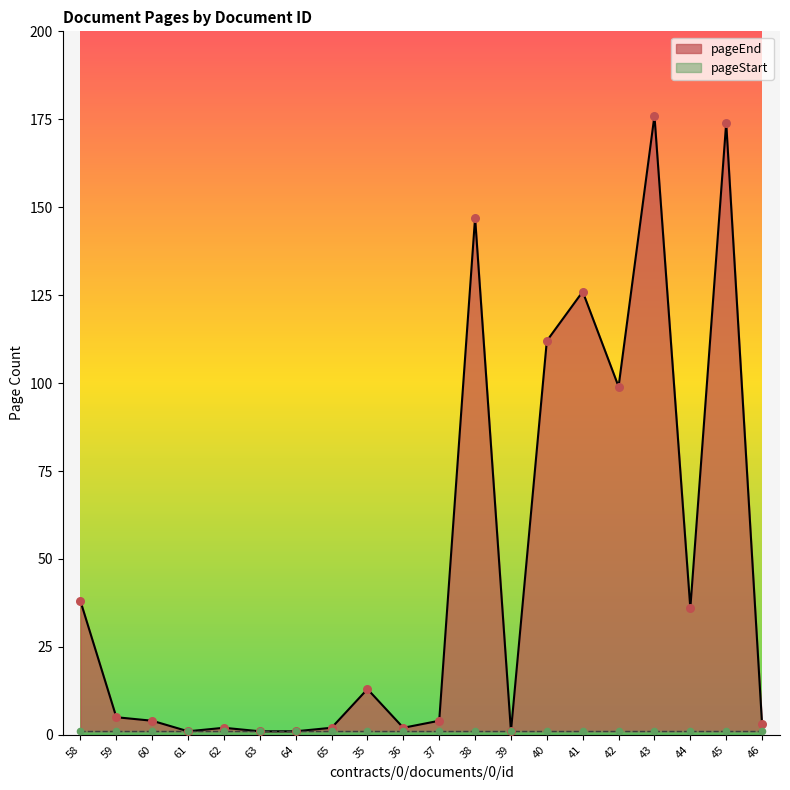

Which has a higher value, 44 or 39?

44